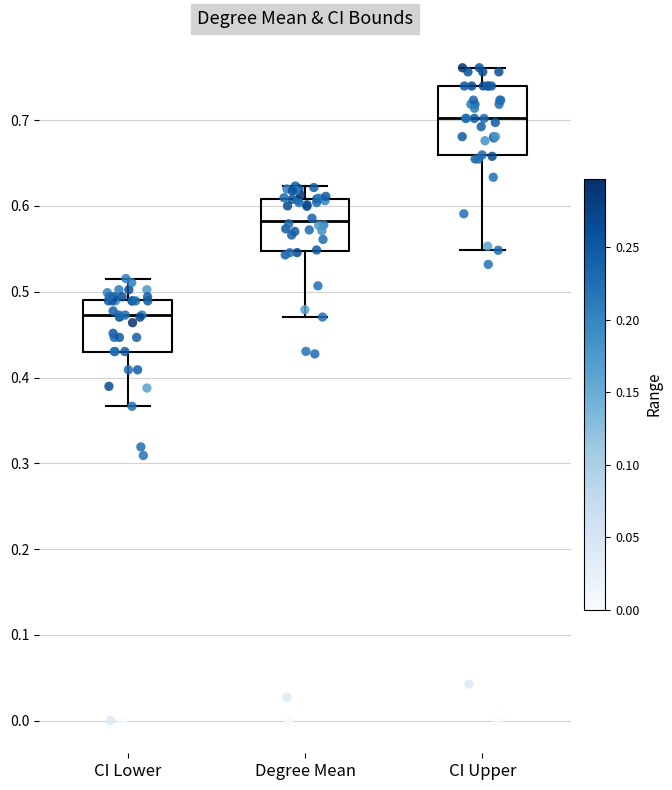

Which box has the lowest median line?

CI Lower